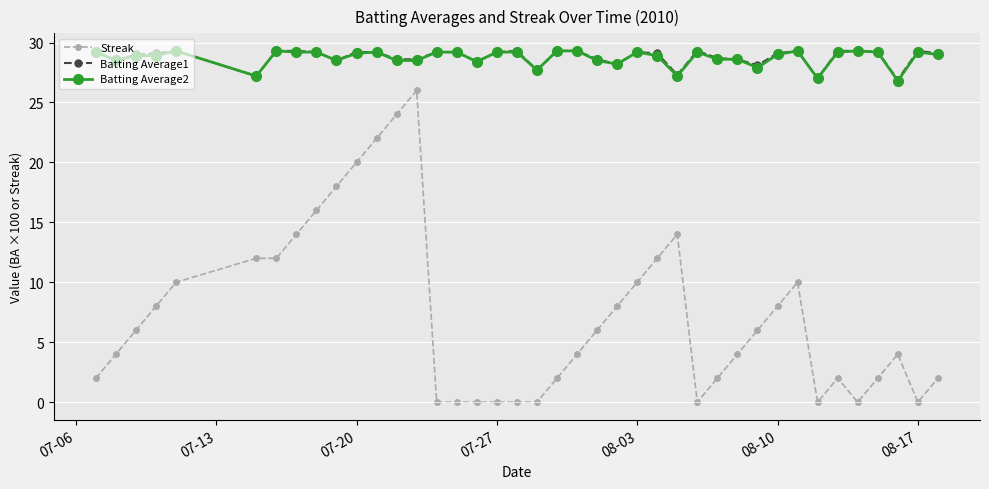

What are all the series names shown in the legend?

Streak, Batting Average1, Batting Average2